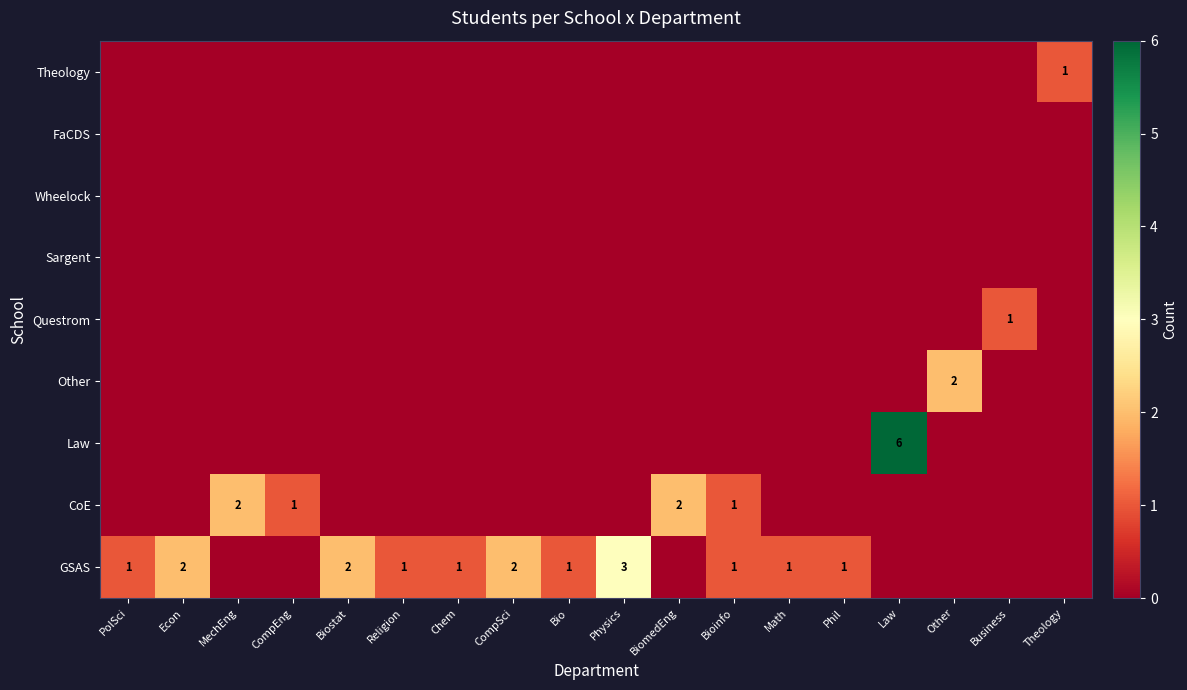

At which category is the sum across all series the highest?

Law